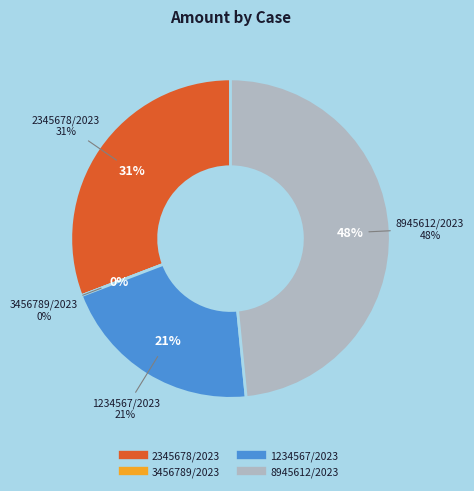

Which slice is the largest?

8945612/2023